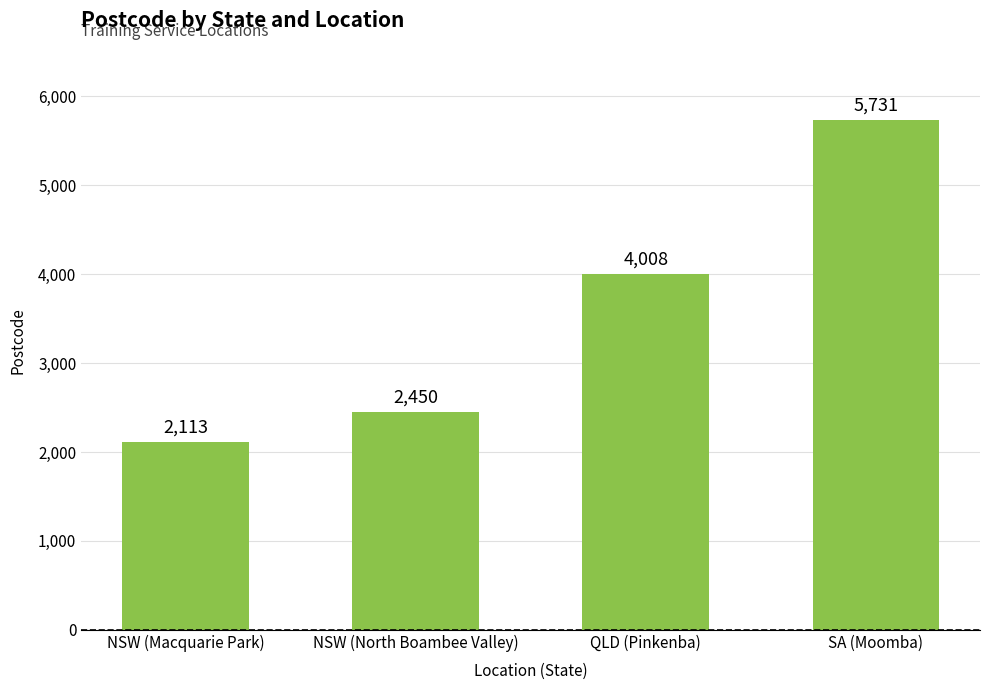

What is the approximate value at NSW (Macquarie Park)?

2113